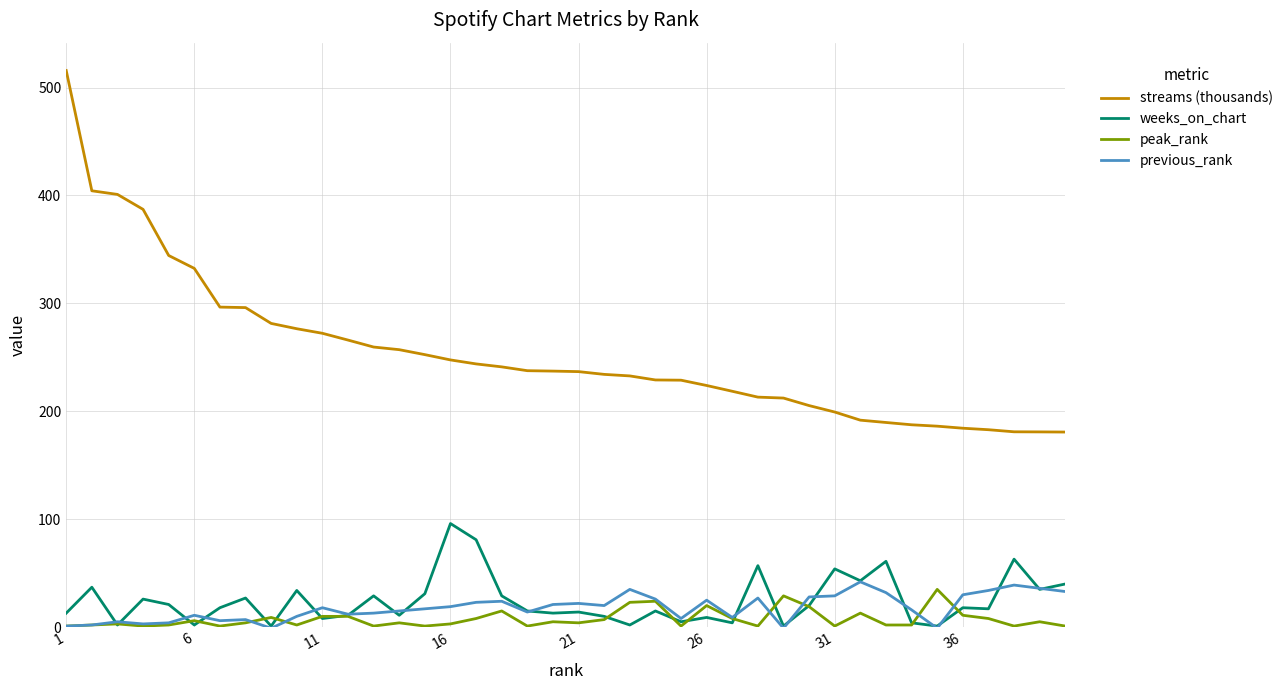

Which series has the largest total across all categories?

streams (thousands)